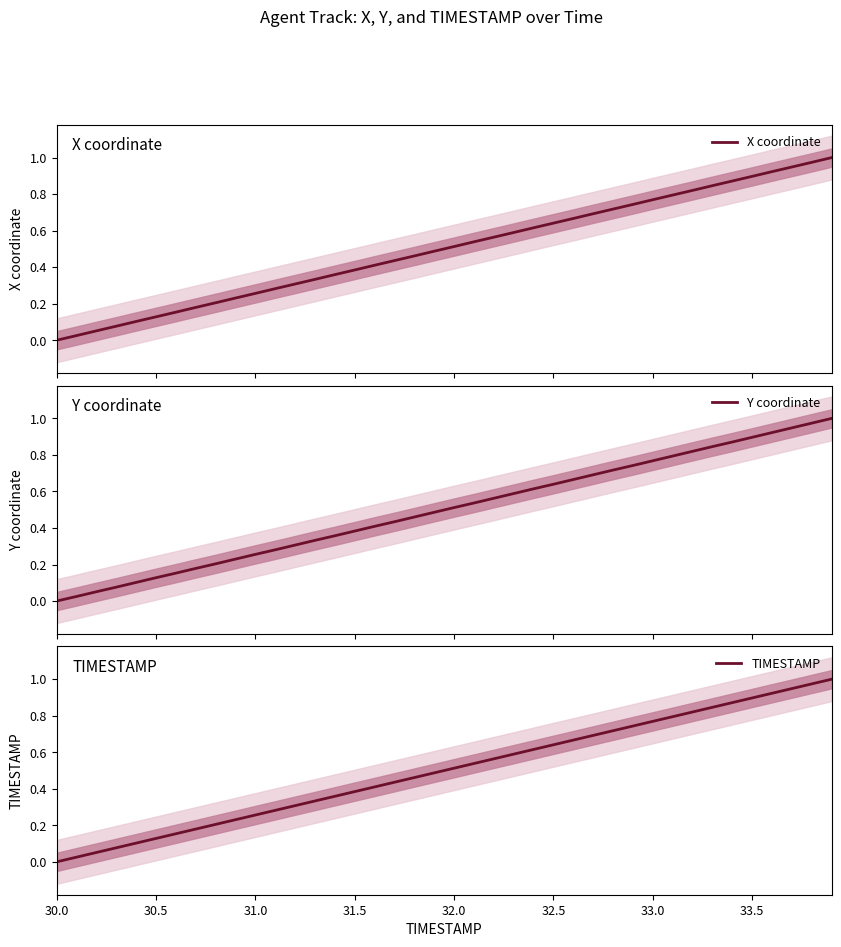

At which label is X coordinate closest to 0?

30.0